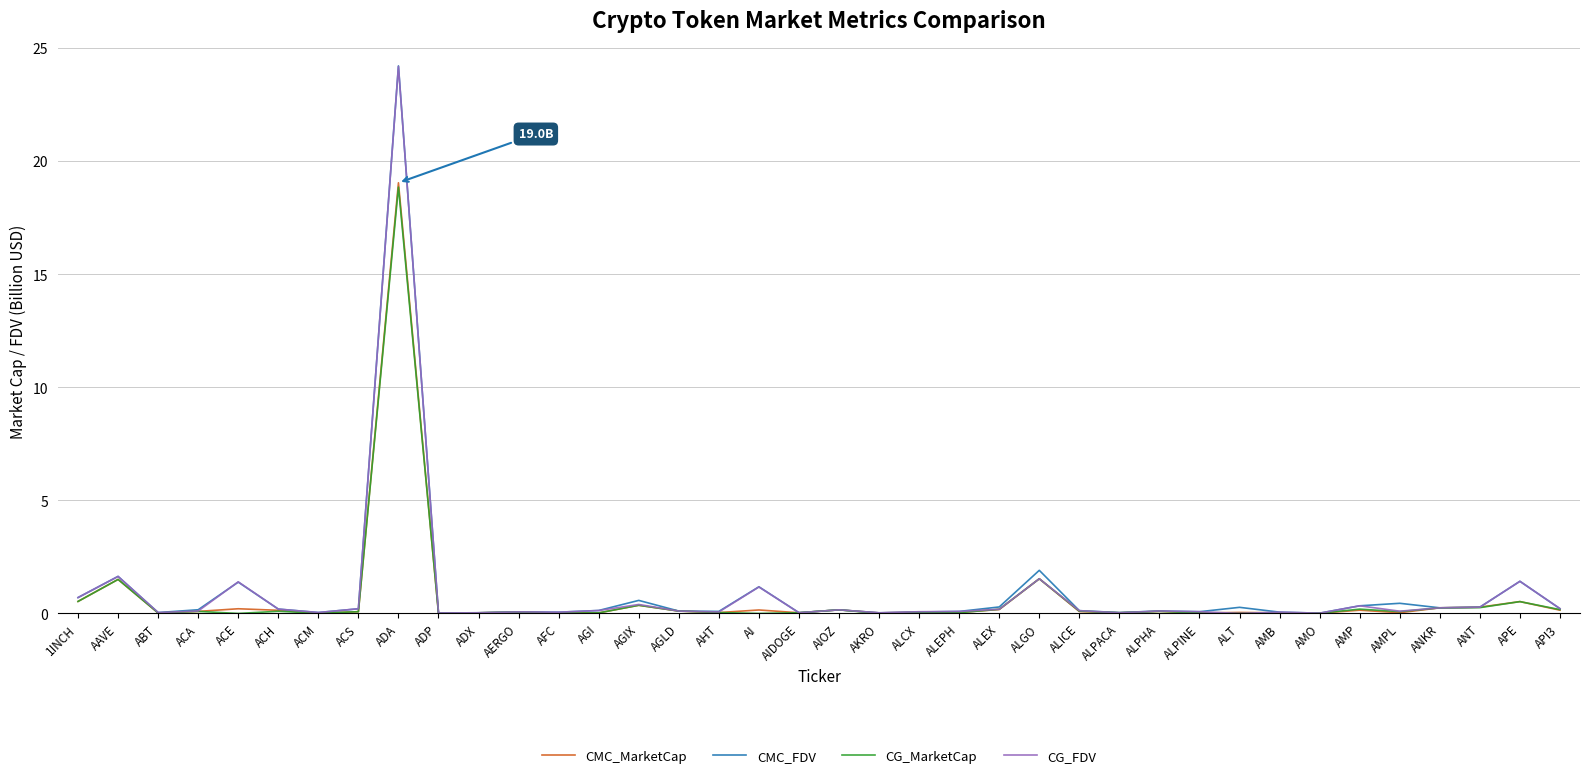

The CG_FDV series shows 0.0 at AMO. True or false?

True